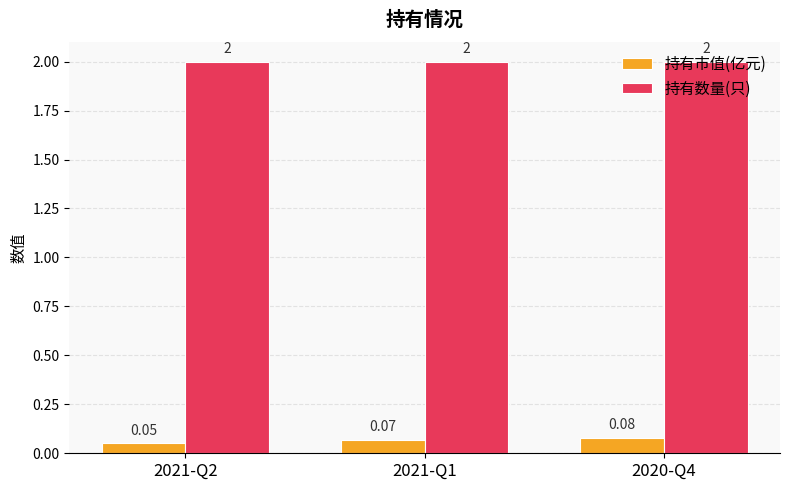

Rank the series by their average value, from highest to lowest.

持有数量(只), 持有市值(亿元)